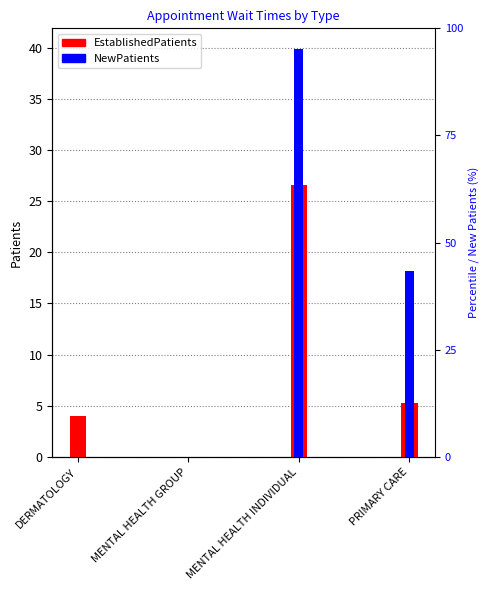

What is the label of the 4th bar from the left?

PRIMARY CARE